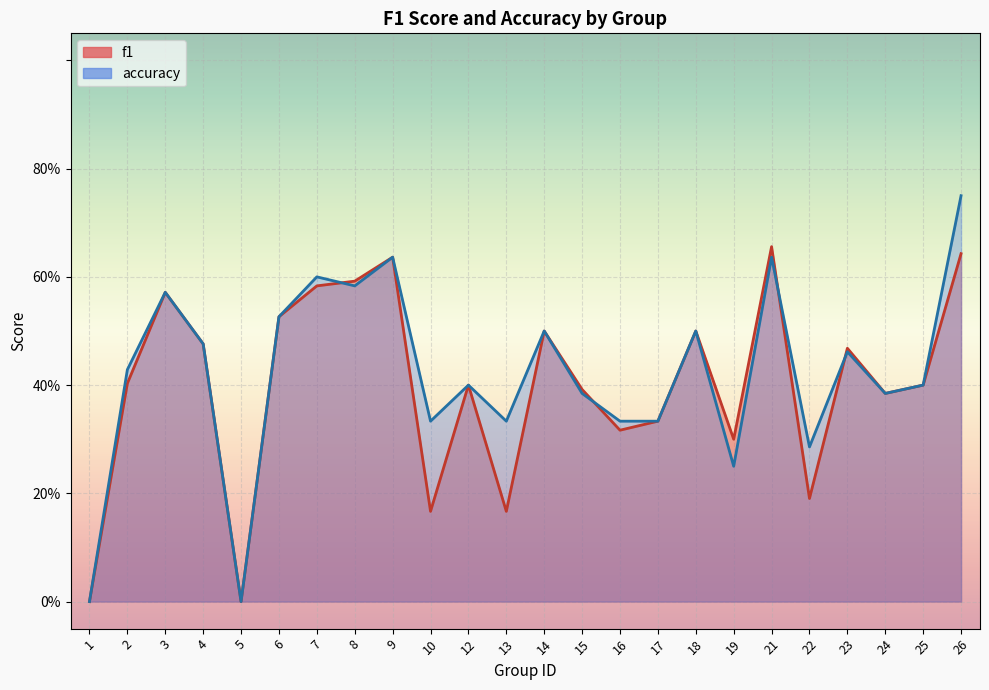

Is it true that f1 equals 0.0 at 13?

False